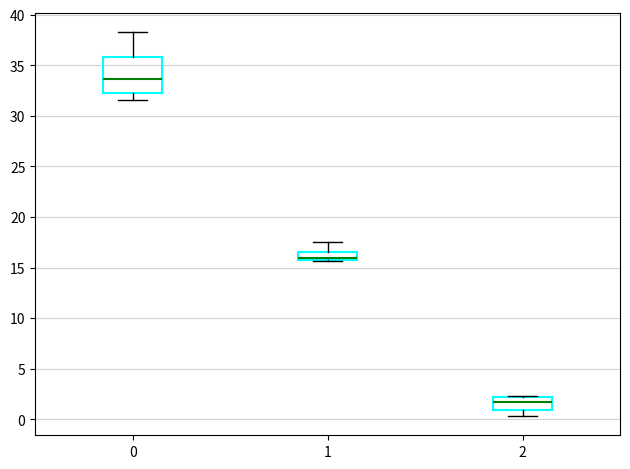

Reading left to right, transcribe this box plot: for each box, give where its median line is, the range the box spans, and where its two whiskers end, as read against the y-axis. The values are not printed on the chart, so give them approximately, as read against the axis.

0: median 33.5, box 32.0 to 36.0, whiskers 31.5 to 38.5
1: median 16.0 (just above the box's lower edge), box 16.0 to 16.5, whiskers 15.5 to 17.5
2: median 1.5, box 1.0 to 2.0, whiskers 0.5 to 2.5